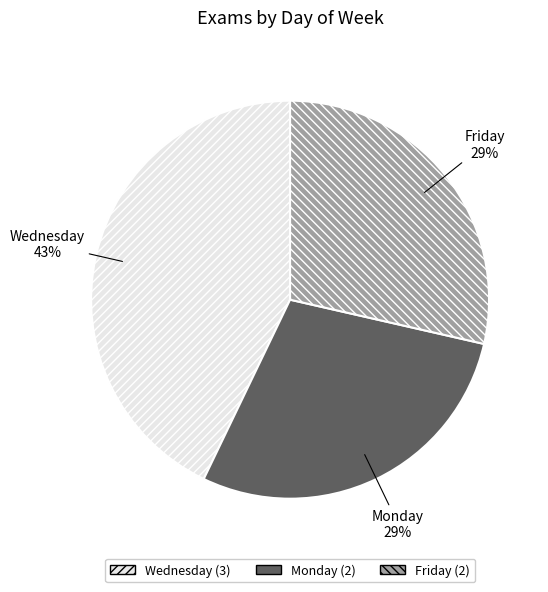

What percentage is the Friday slice, to the nearest percent?

29%